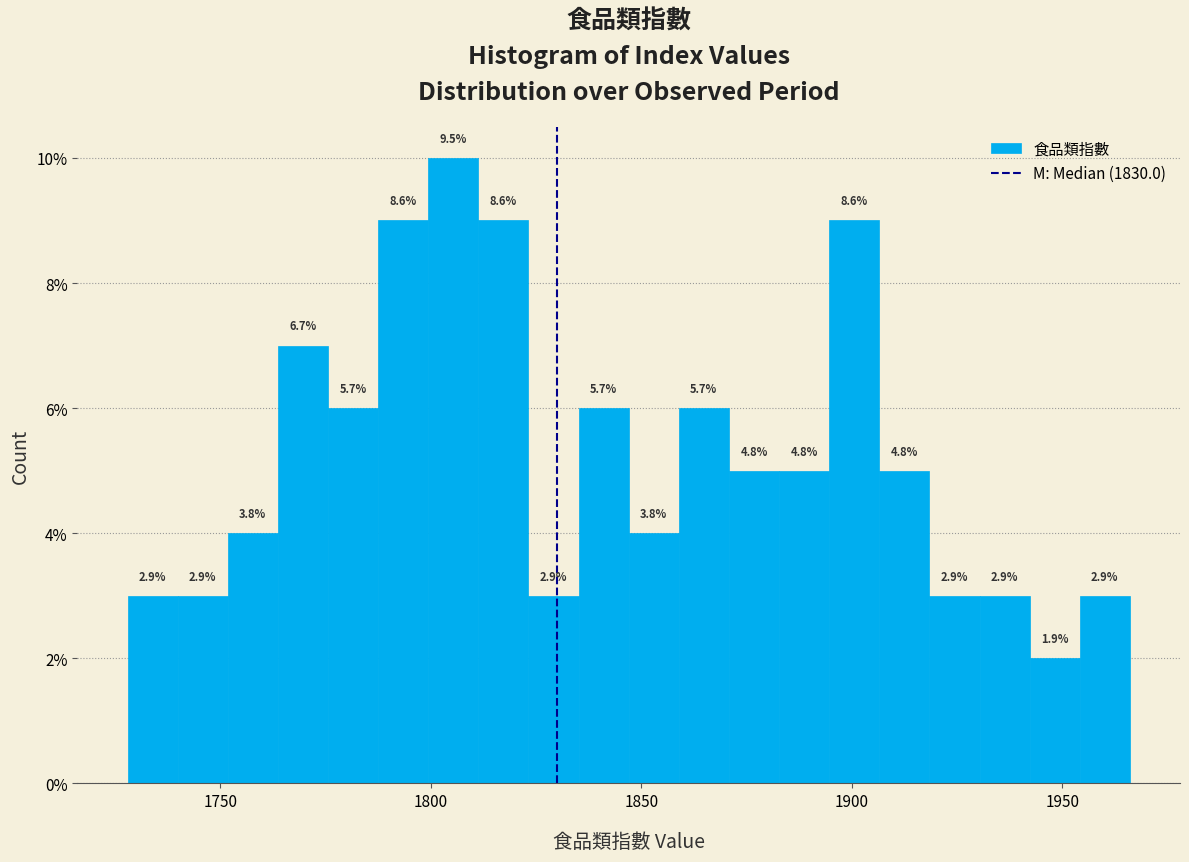

Around what value on the x-axis is the tallest bar? Give the approximate position of its centre, as read against the axis.

1805